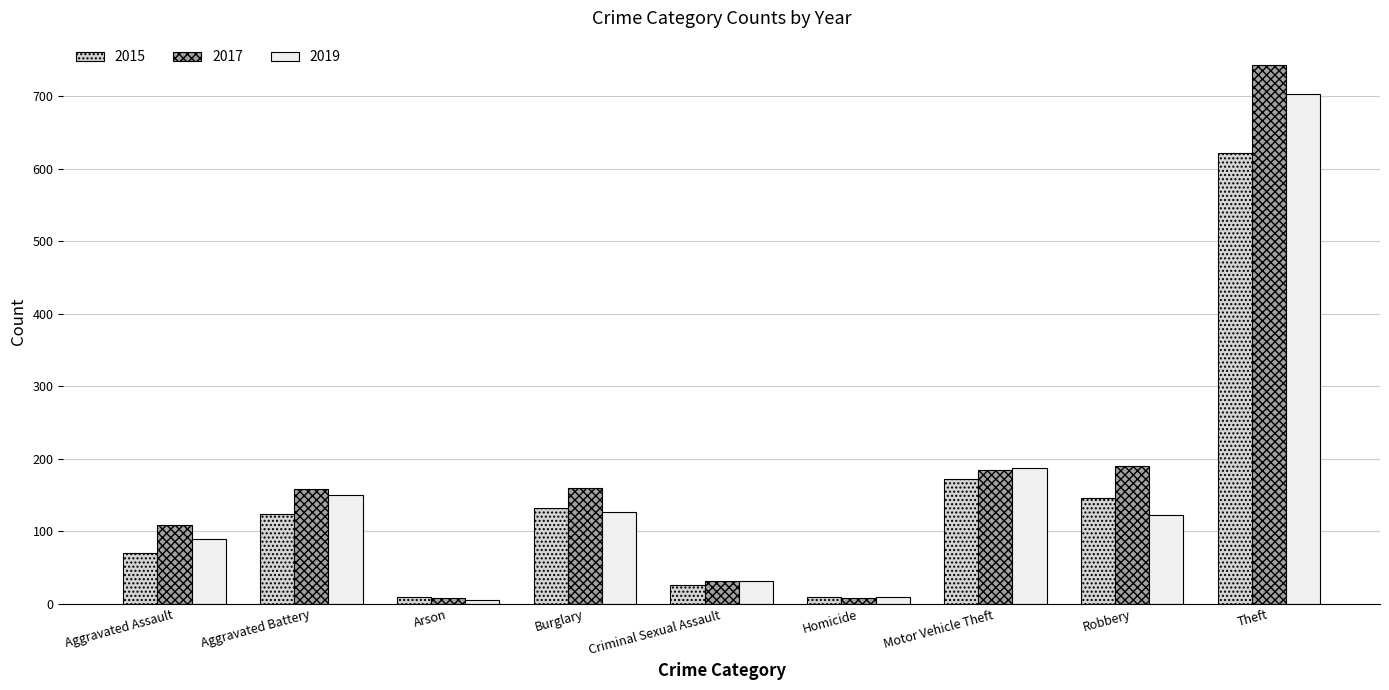

At how many categories does at least one series exceed 418?

1